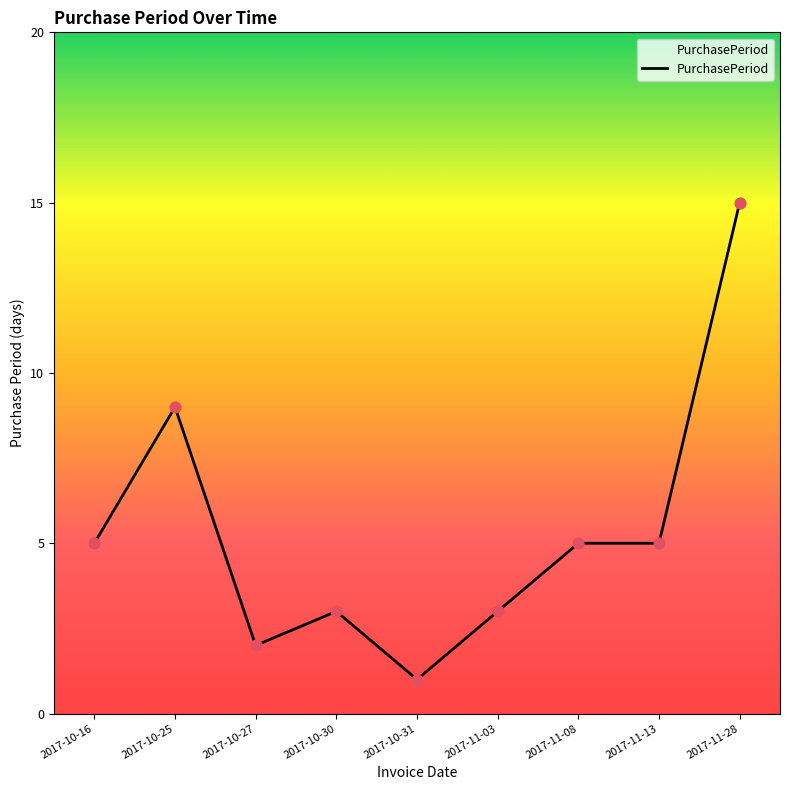

What is the ratio of the value at 2017-10-25 to the value at 2017-11-13?

1.8